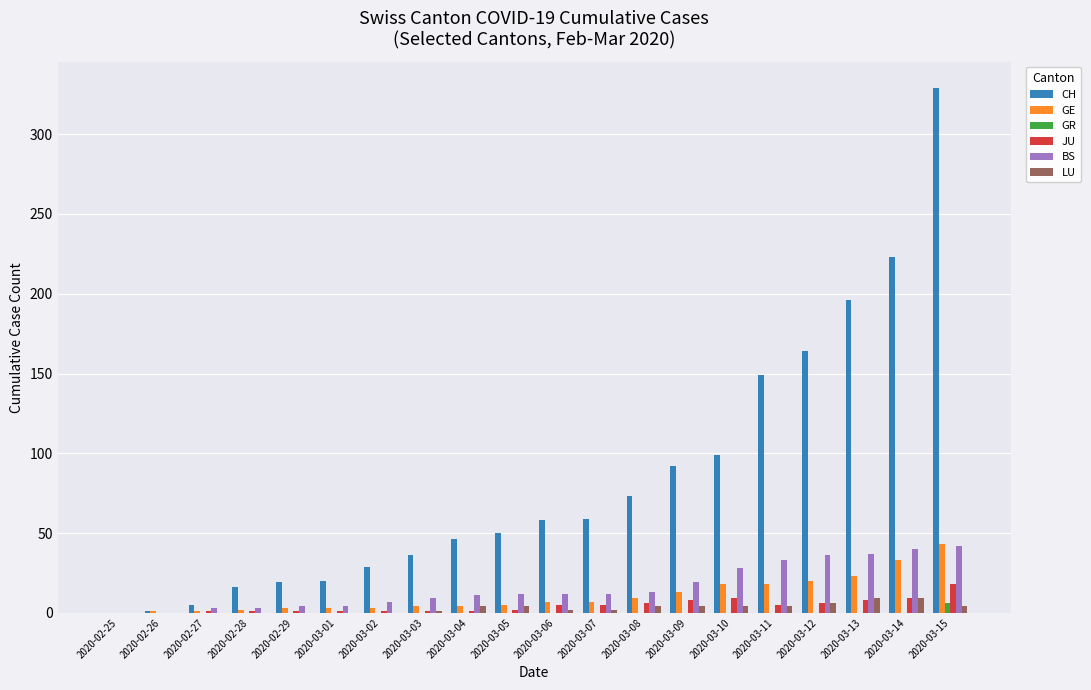

Which series changed the most between 2020-02-26 and 2020-03-09?

CH